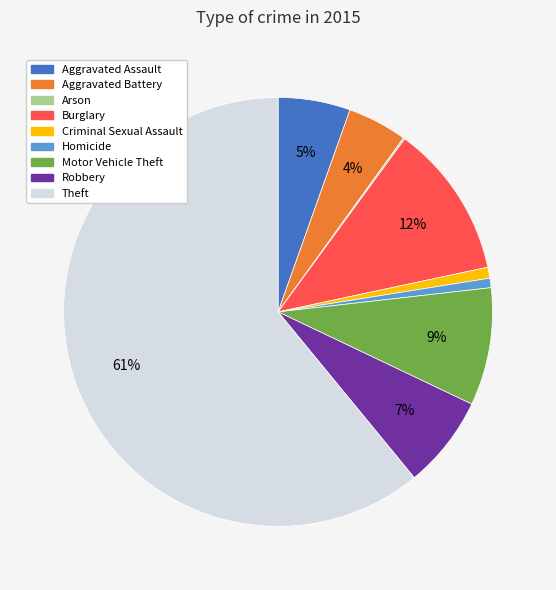

To the nearest percent, what percentage of the pie is Burglary?

12%